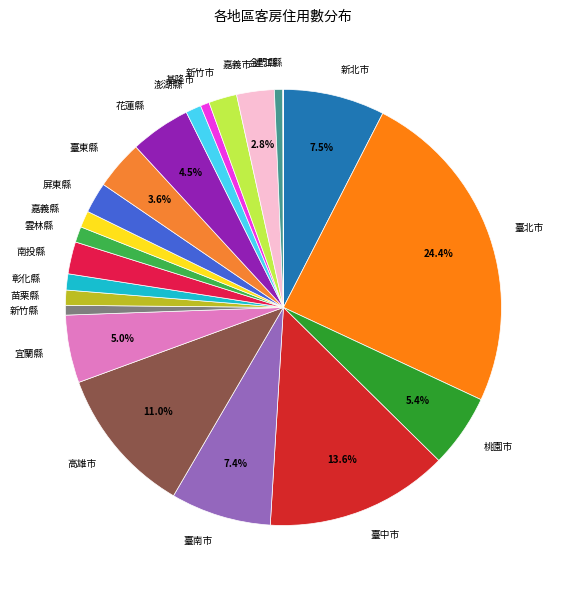

The 新竹縣 slice represents 1% of the pie. True or false?

True